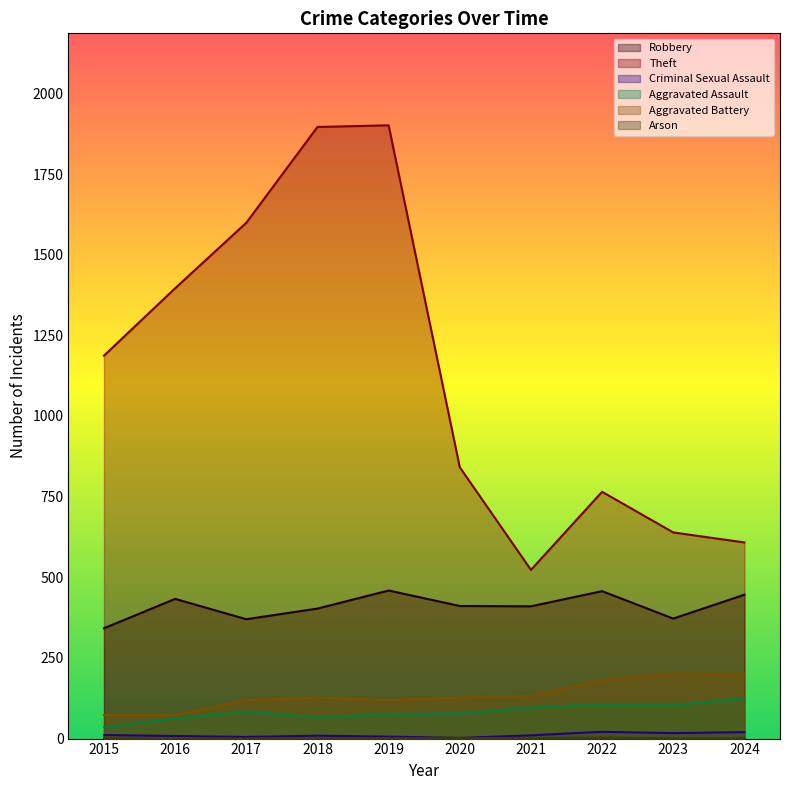

Count the Arson values in the range 1 to 2.

6